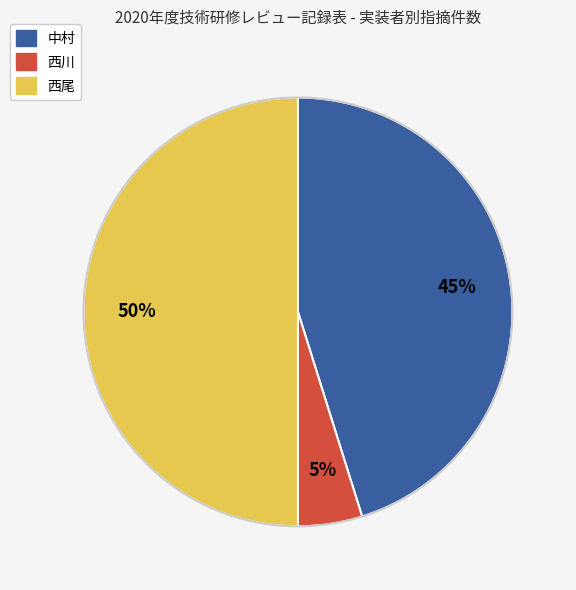

Between 中村 and 西尾, which is larger?

西尾